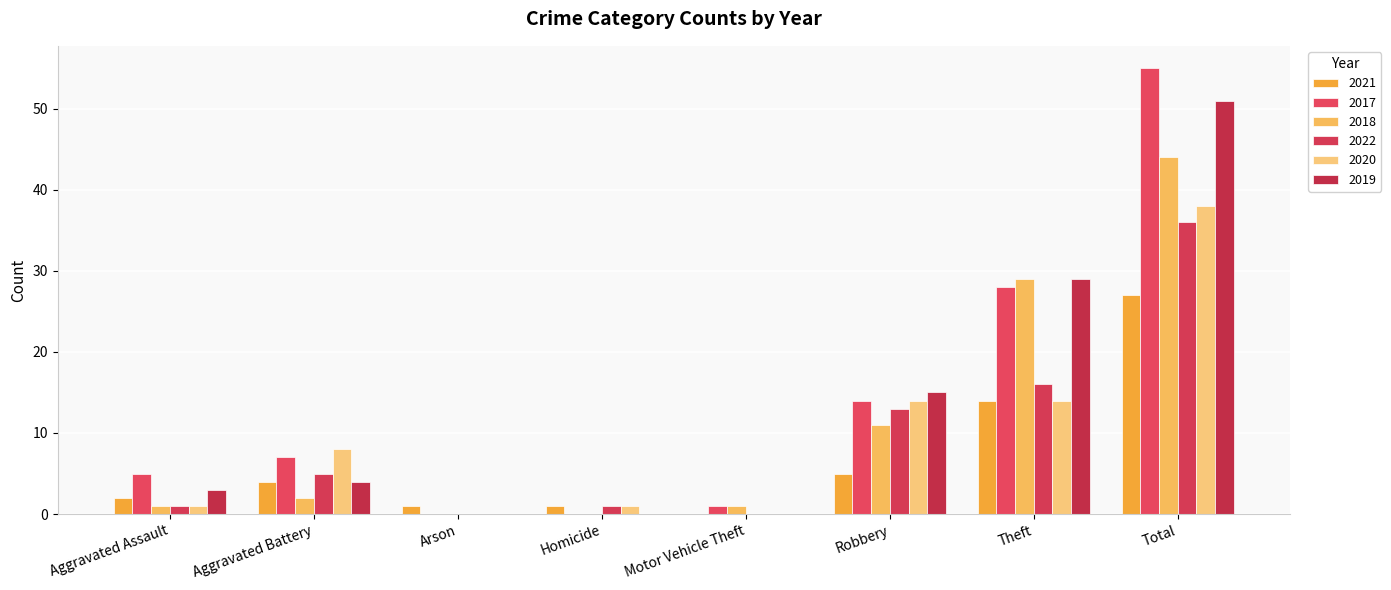

Reading left to right, extract all data points from this chart.

2021: 2	4	1	1	0	5	14	27
2017: 5	7	0	0	1	14	28	55
2018: 1	2	0	0	1	11	29	44
2022: 1	5	0	1	0	13	16	36
2020: 1	8	0	1	0	14	14	38
2019: 3	4	0	0	0	15	29	51